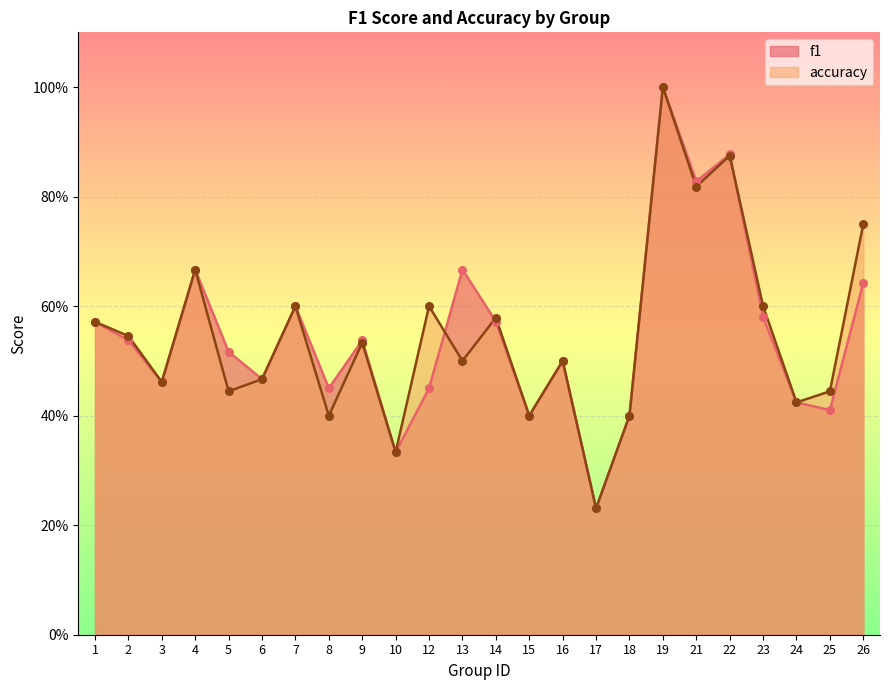

Is the value of f1 at 5 greater than the value of accuracy at 8?

Yes